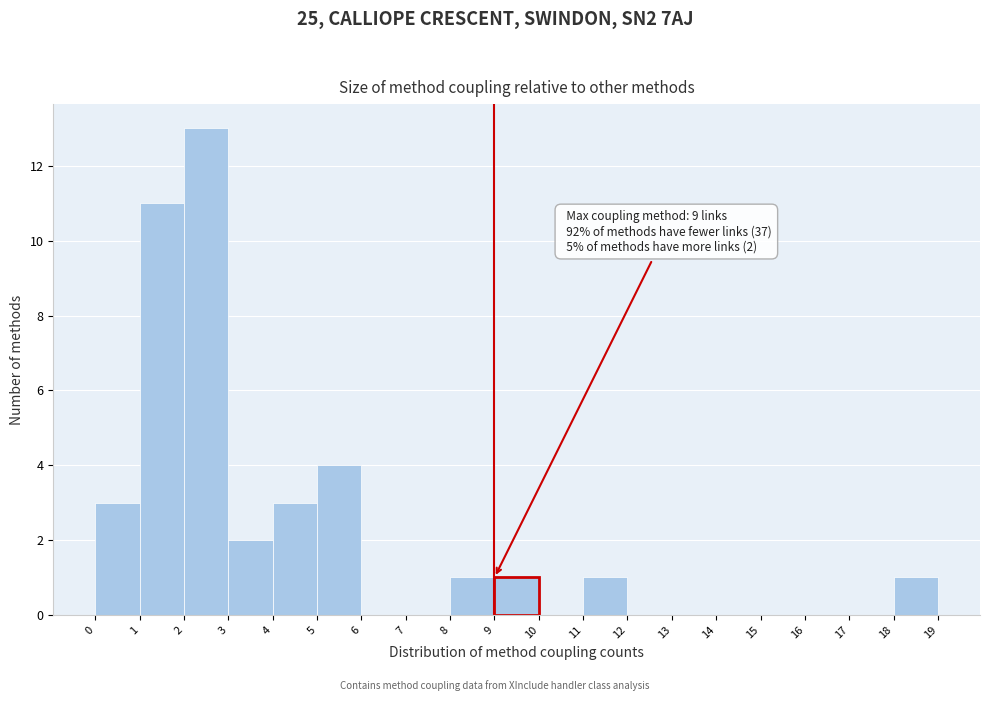

Which range on the x-axis has the tallest bar?

2 to 3